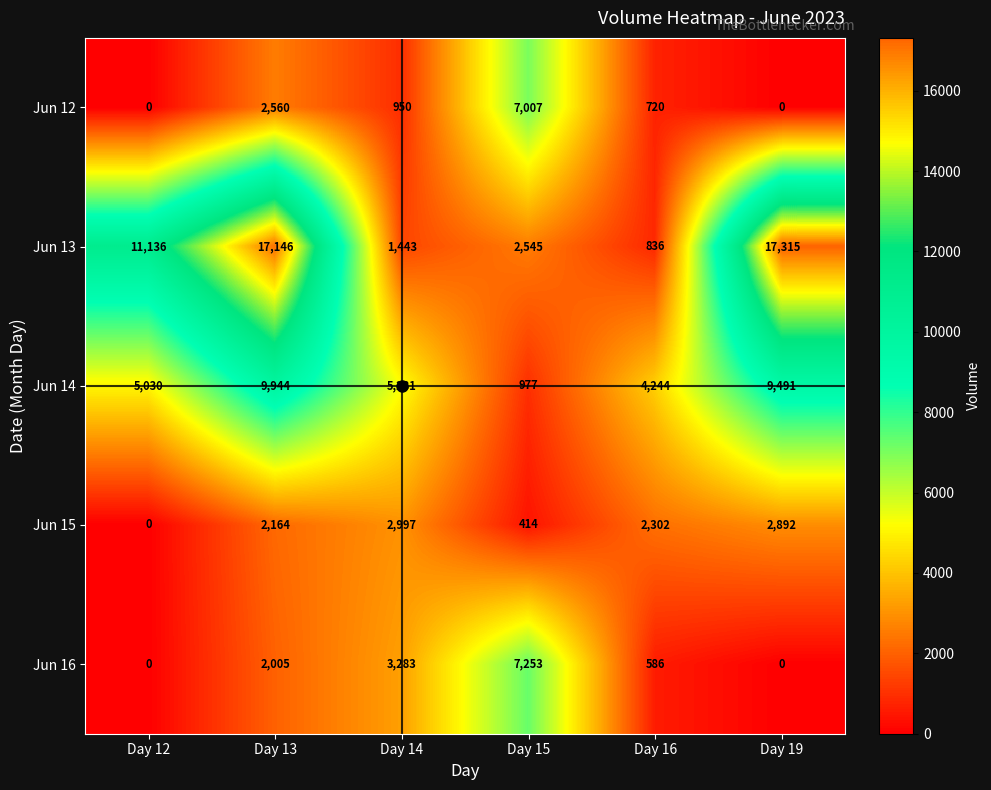

Which series has the widest spread of values?

Jun 13